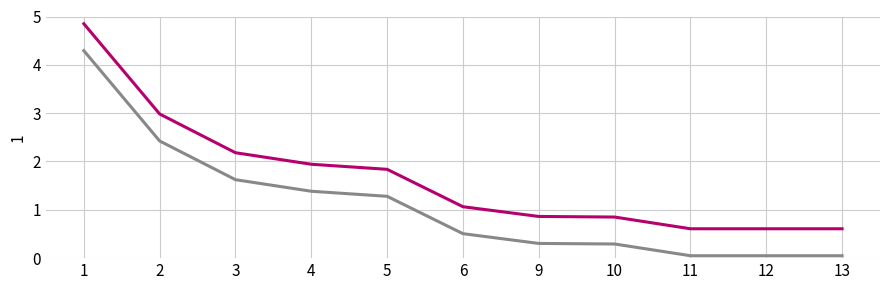

What is the difference between the highest and lowest values at 5?

0.6